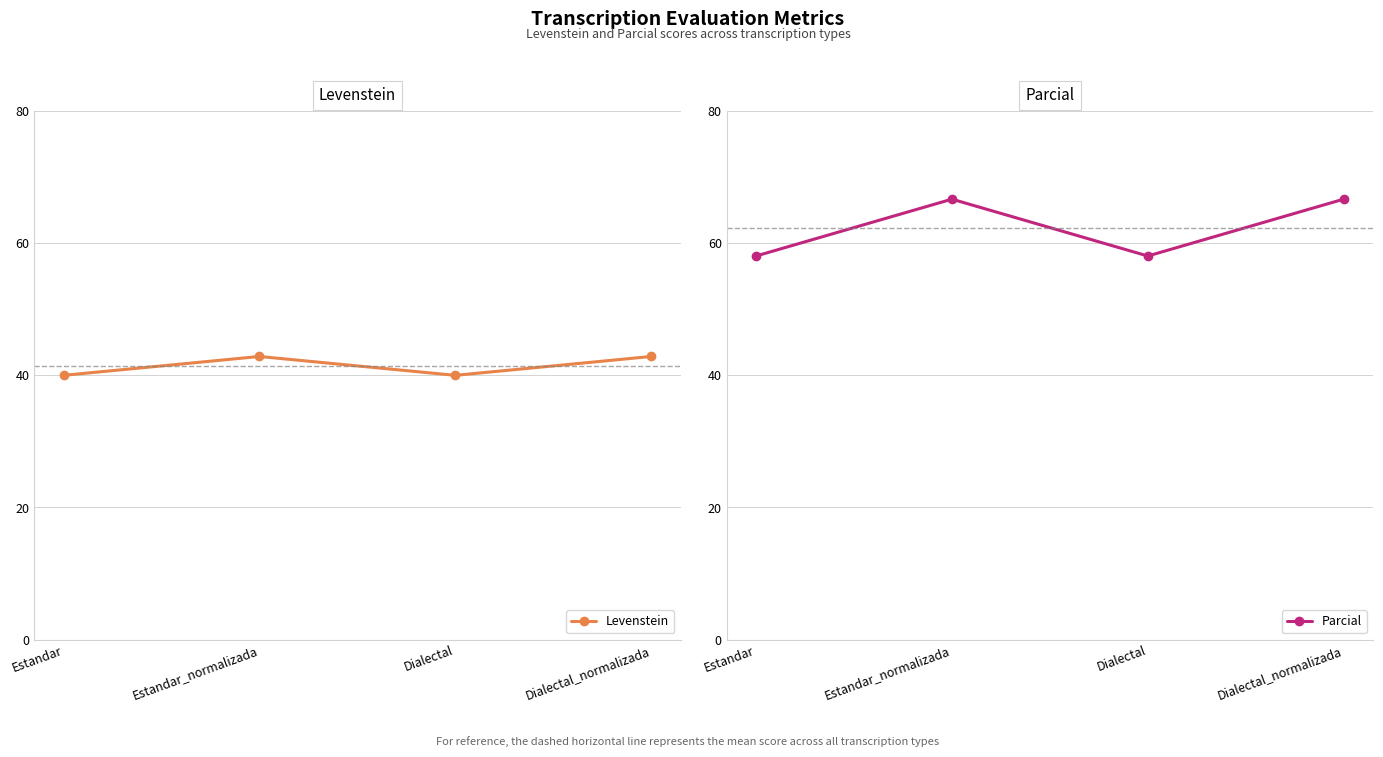

The Levenstein series shows 72.3 at Dialectal_normalizada. True or false?

False